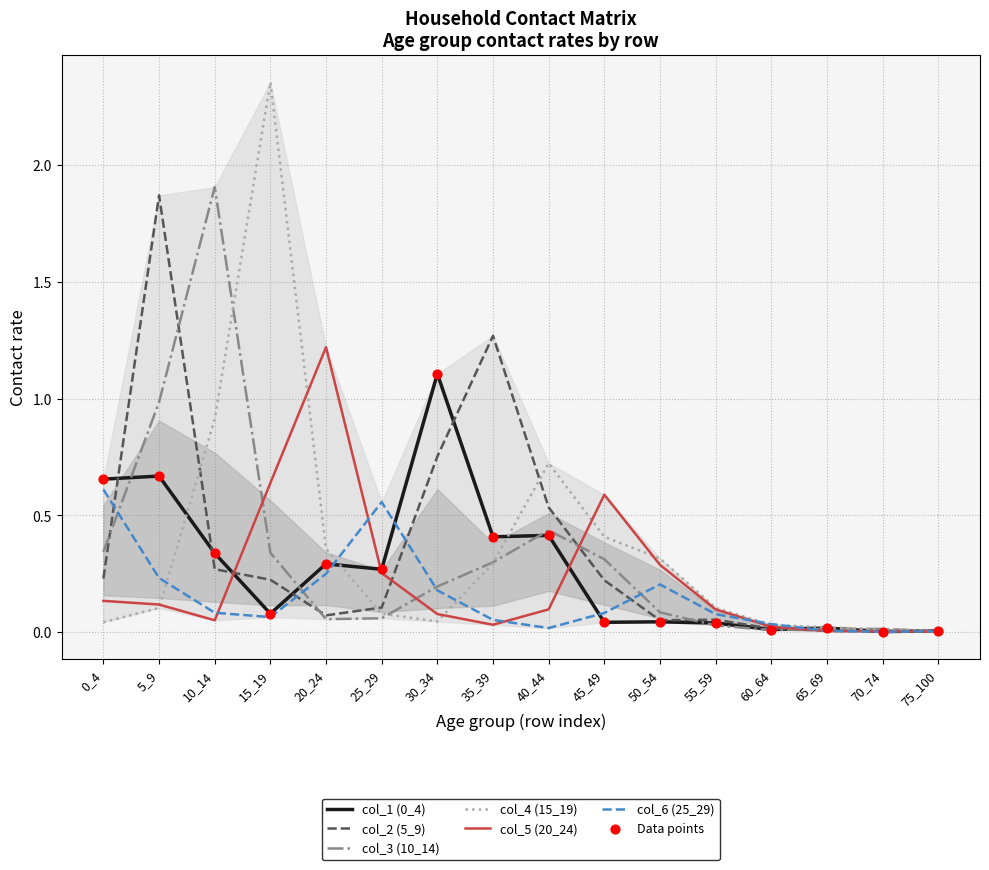

Which series reaches the maximum Y coordinate?

col_4 (15_19)